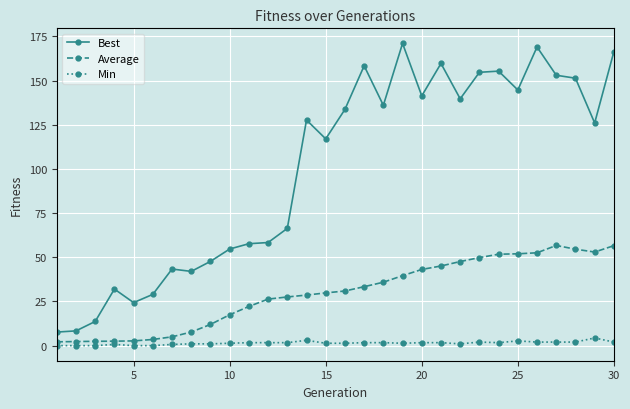

Which series has the largest total across all categories?

Best